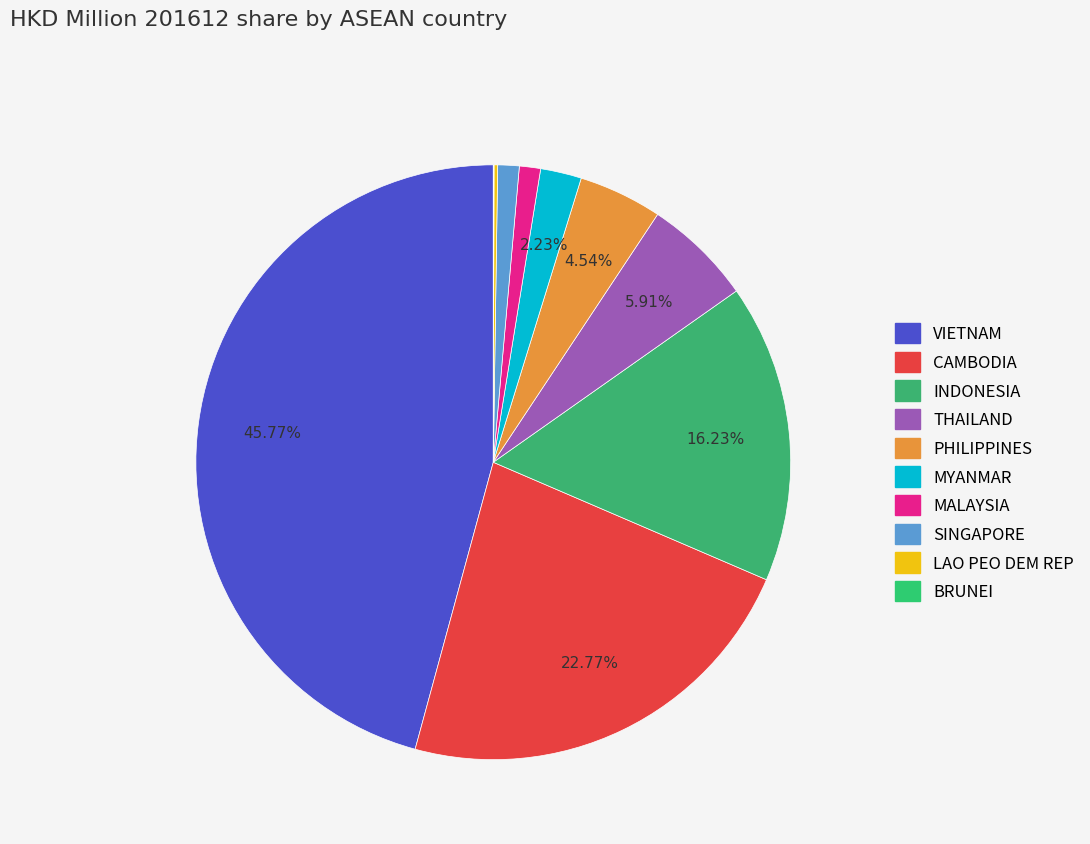

What is the change in value from VIETNAM to THAILAND?

-6672.6